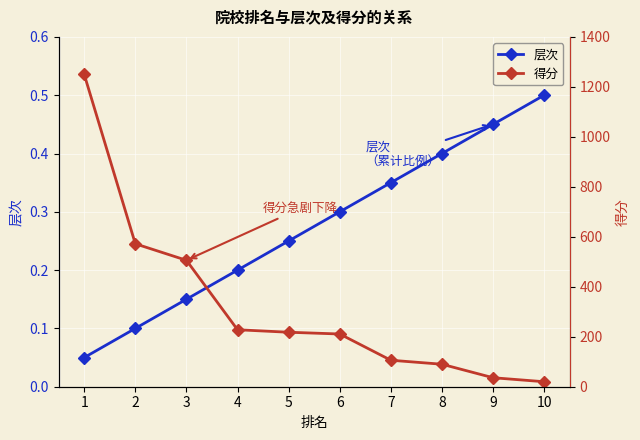

Count the 层次 values in the range 0 to 1.

10